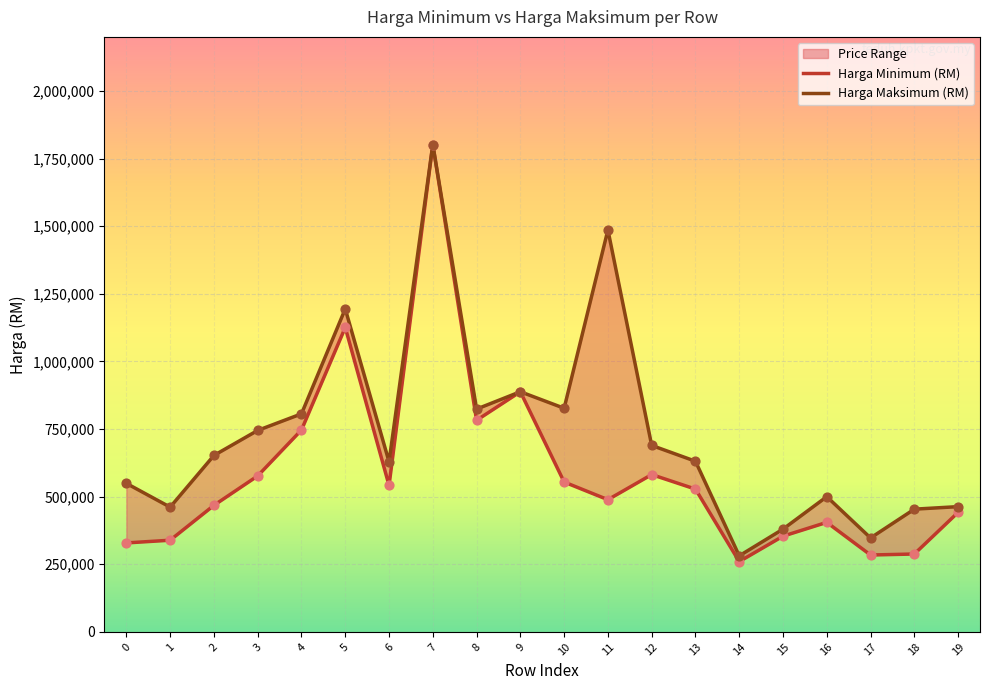

Which series reaches the maximum Y coordinate?

Harga Minimum (RM)